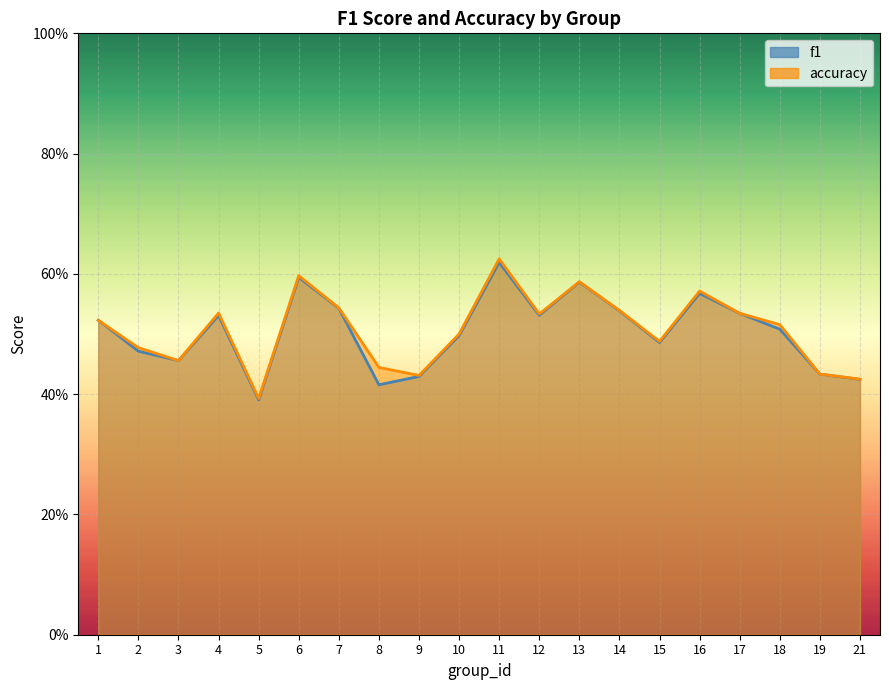

Rank the categories by accuracy value from lowest to highest.

5, 21, 9, 19, 8, 3, 2, 15, 10, 18, 1, 12, 17, 4, 14, 7, 16, 13, 6, 11